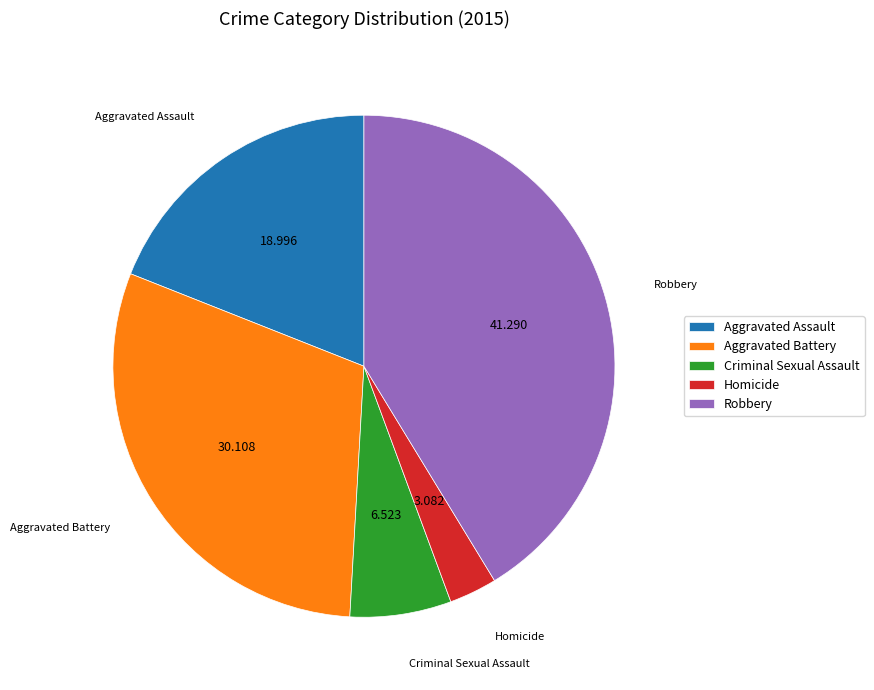

Rank the categories by value from lowest to highest.

Homicide, Criminal Sexual Assault, Aggravated Assault, Aggravated Battery, Robbery